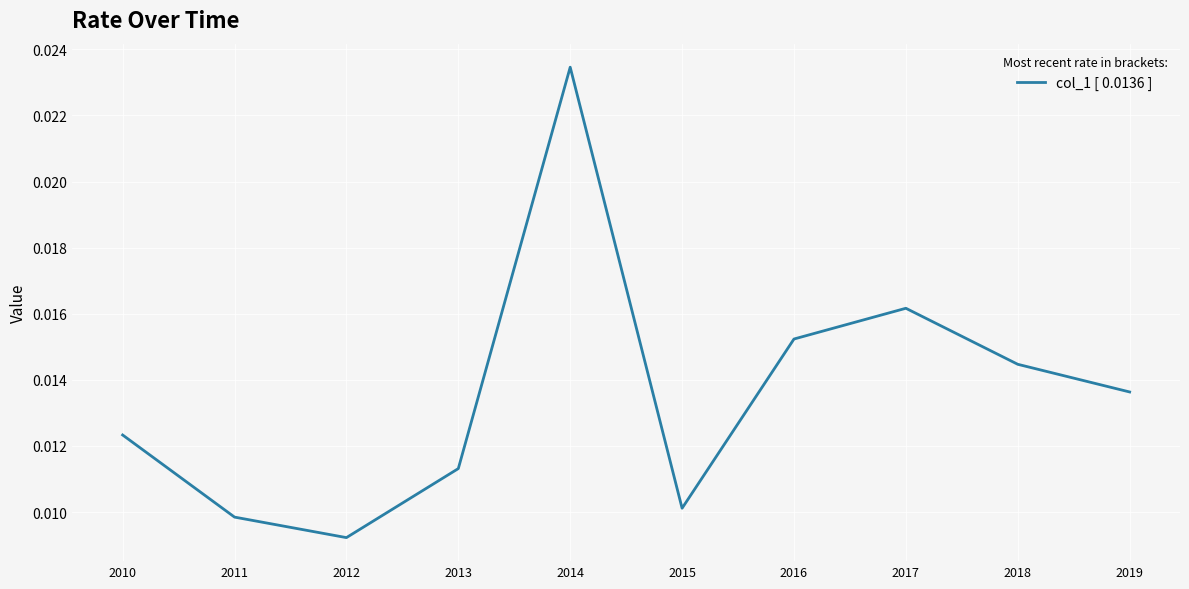

Between 2013 and 2014, which is larger?

2014